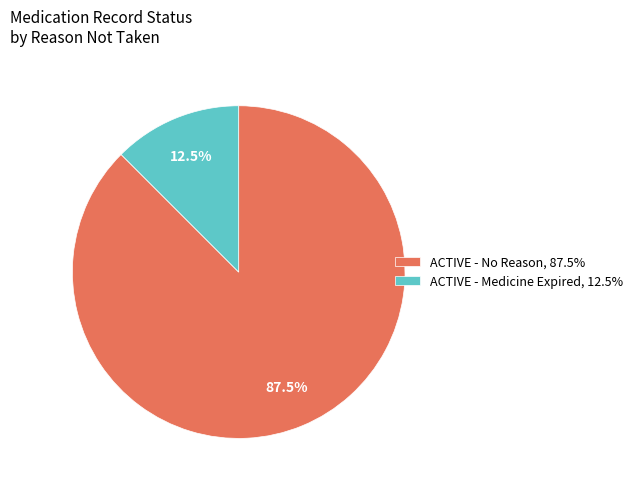

Rank the categories by value from highest to lowest.

ACTIVE - No Reason, 87.5%, ACTIVE - Medicine Expired, 12.5%